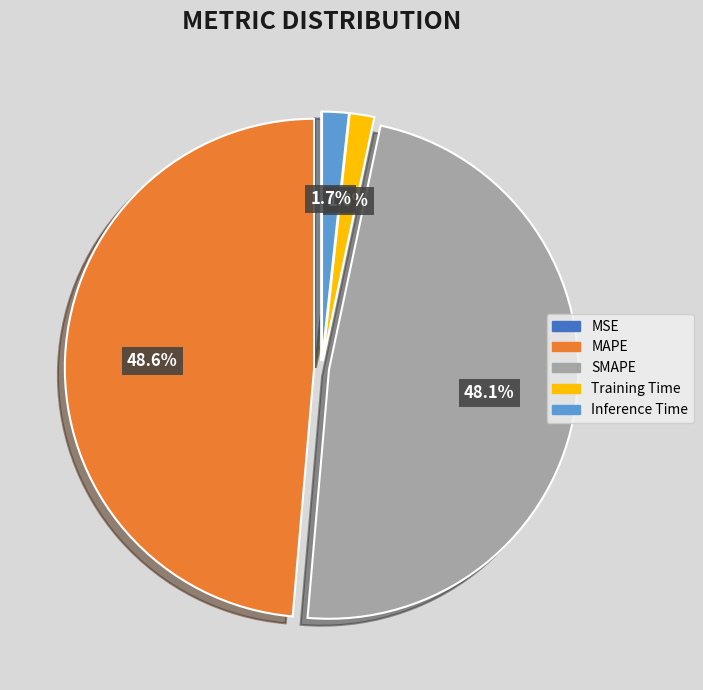

Is there a majority slice in this chart?

No